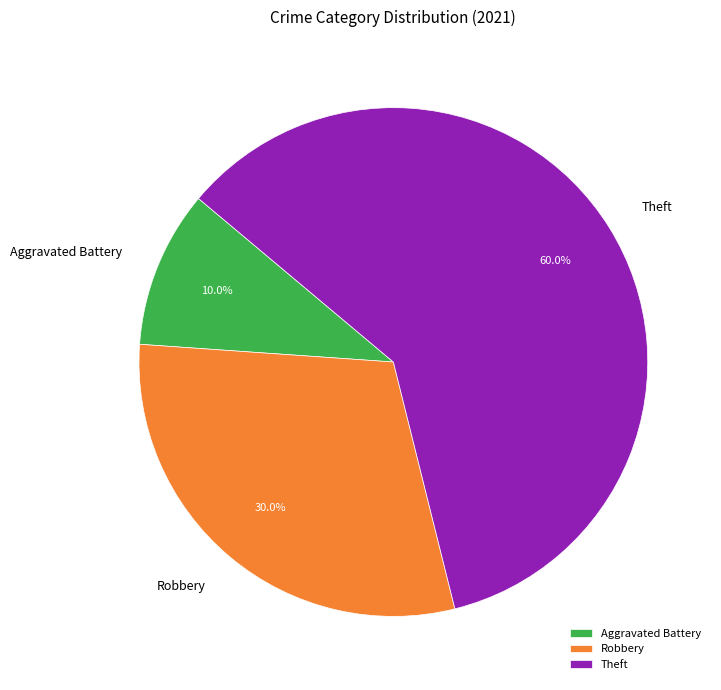

Is Theft the majority of the pie?

Yes